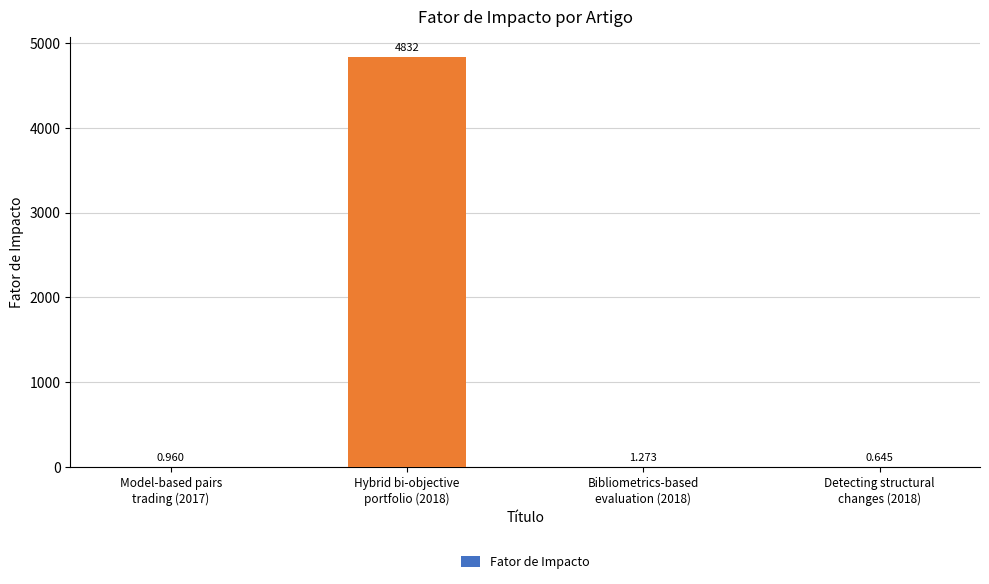

Read the value at Detecting structural
changes (2018).

0.6